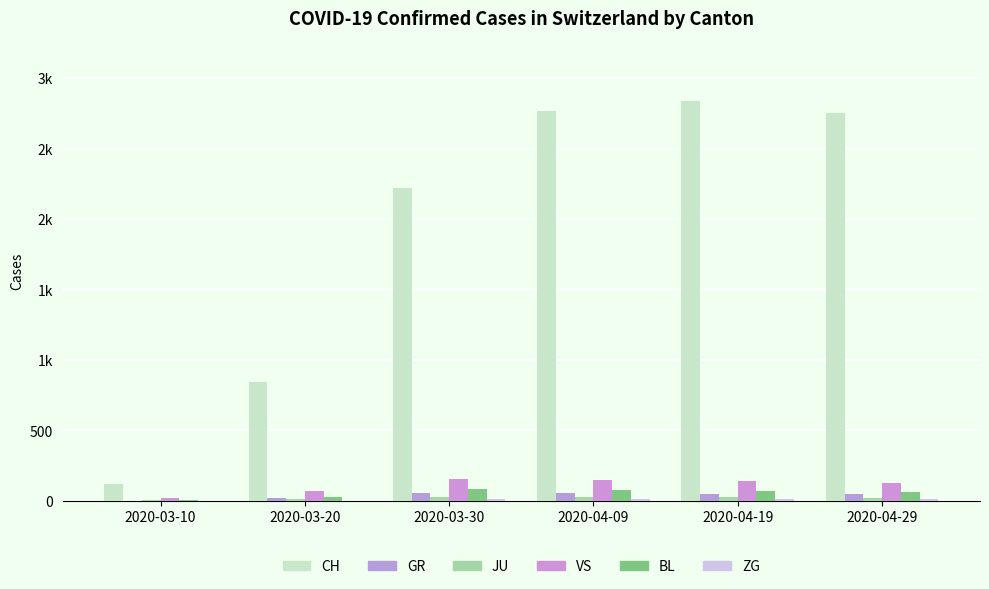

The value of VS at 2020-04-19 is 67. True or false?

False